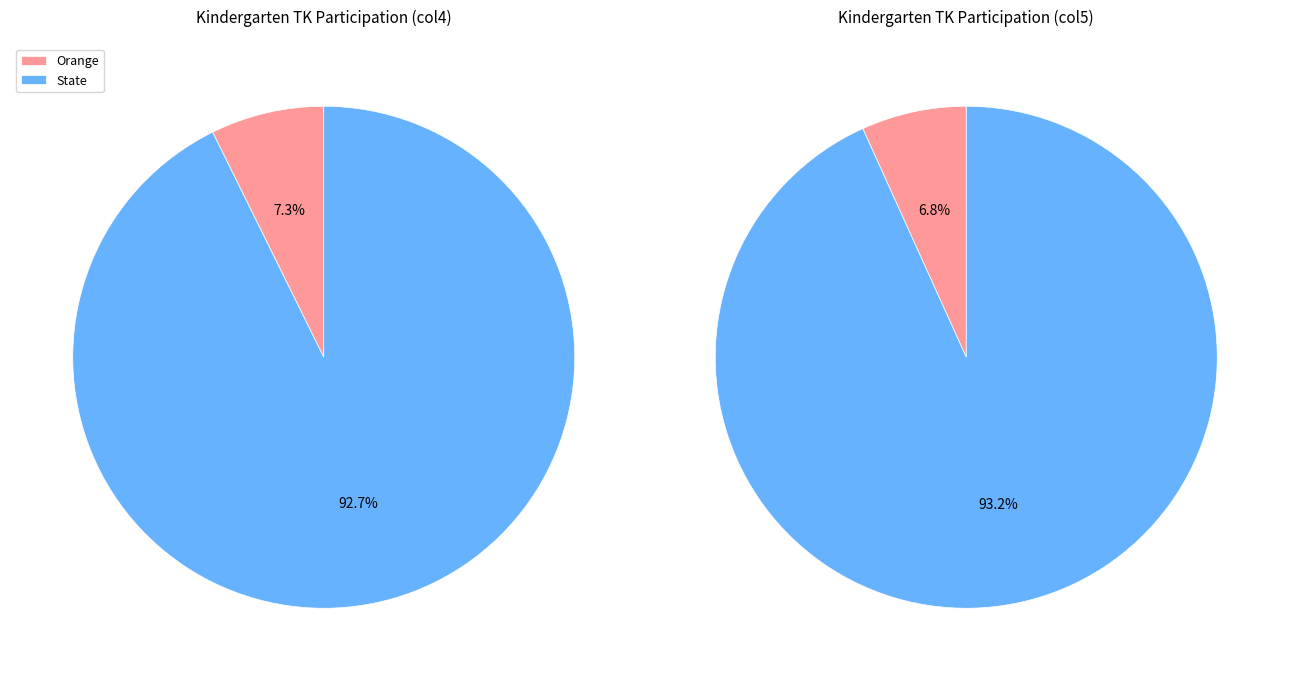

Which slice is the smallest?

Orange